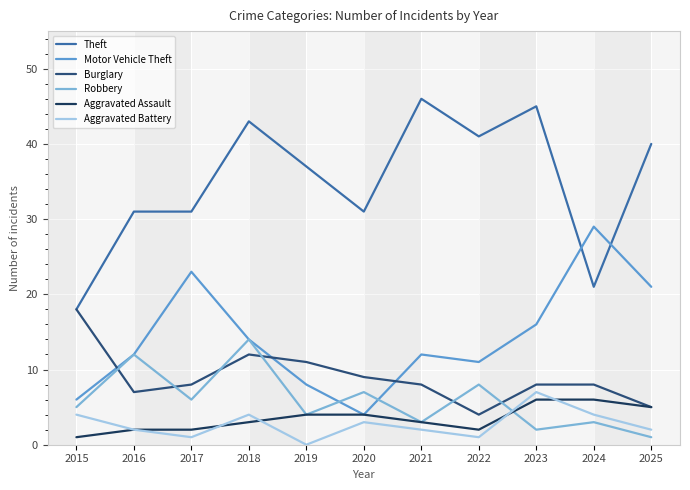

Which series has the widest spread of values?

Theft